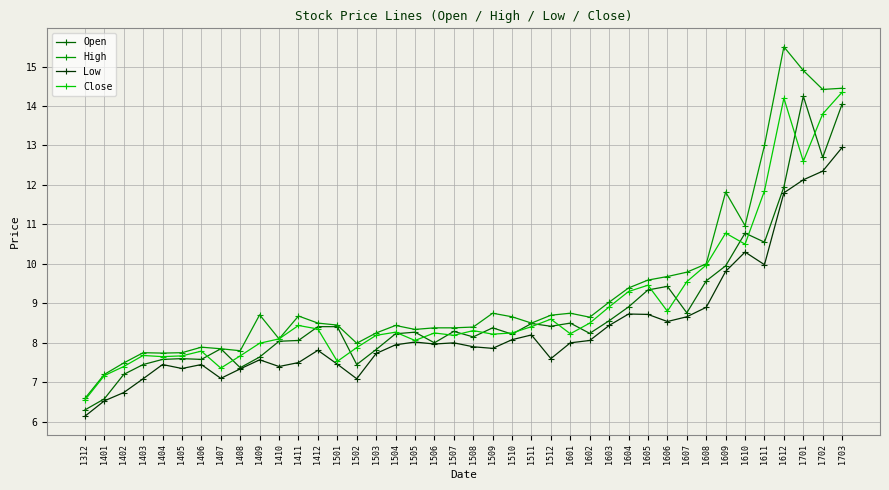

What is the average value of the Low series?

8.4